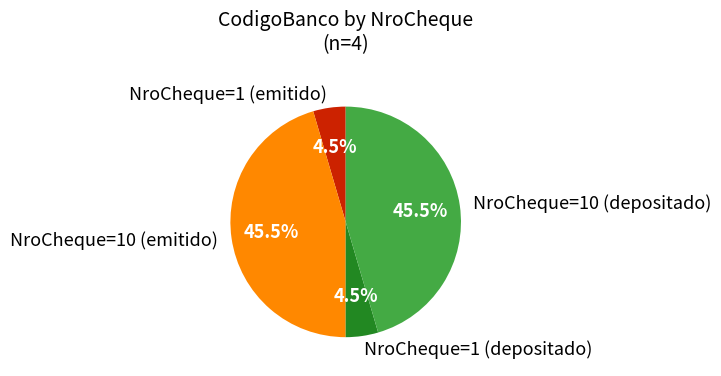

Combined, what portion of the pie is NroCheque=1 (depositado) and NroCheque=10 (depositado)?

50.0%